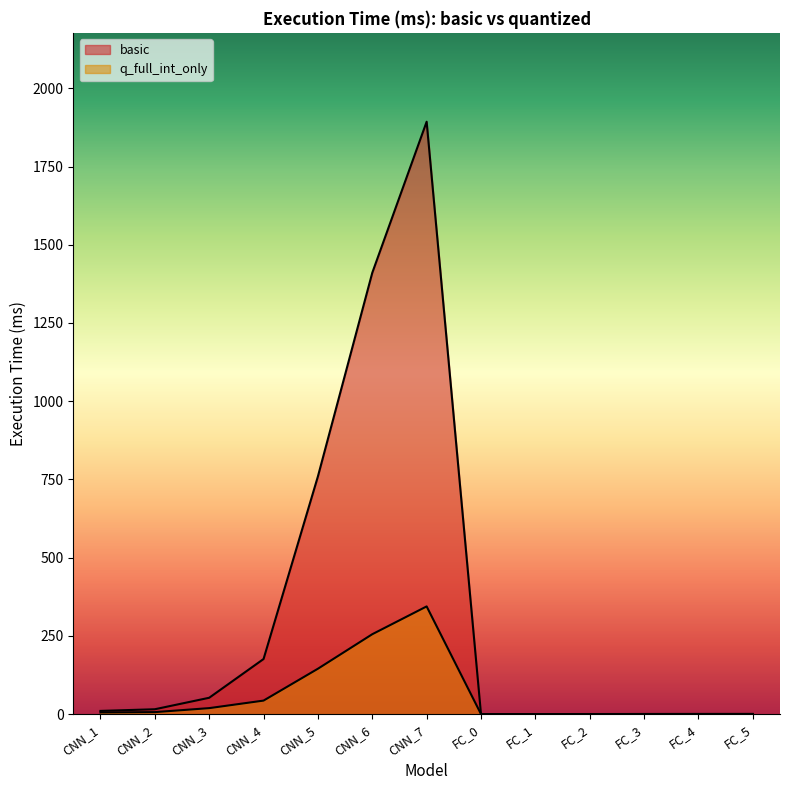

How many lines are shown in the chart?

2